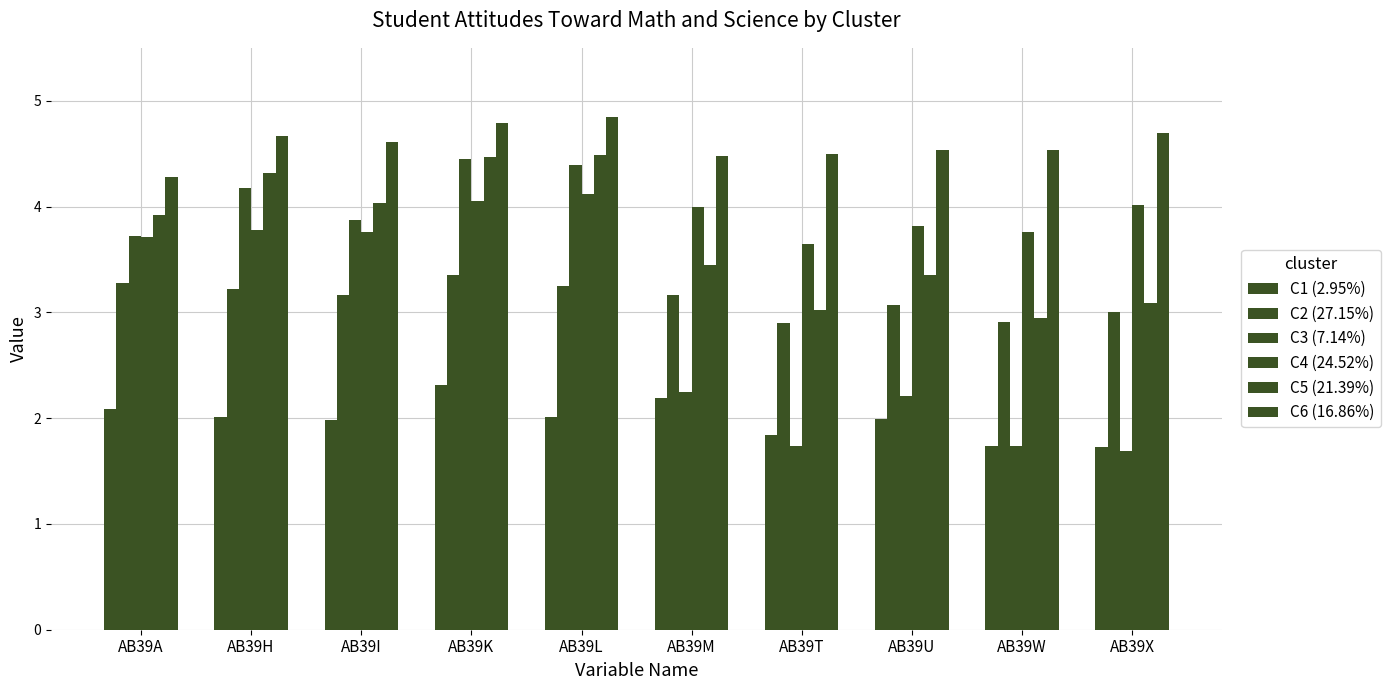

Reading left to right, list all the values displayed in this chart.

C1 (2.95%): AB39A=2.1	AB39H=2.0	AB39I=2.0	AB39K=2.3	AB39L=2.0	AB39M=2.2	AB39T=1.8	AB39U=2.0	AB39W=1.7	AB39X=1.7
C2 (27.15%): AB39A=3.3	AB39H=3.2	AB39I=3.2	AB39K=3.4	AB39L=3.2	AB39M=3.2	AB39T=2.9	AB39U=3.1	AB39W=2.9	AB39X=3.0
C3 (7.14%): AB39A=3.7	AB39H=4.2	AB39I=3.9	AB39K=4.4	AB39L=4.4	AB39M=2.2	AB39T=1.7	AB39U=2.2	AB39W=1.7	AB39X=1.7
C4 (24.52%): AB39A=3.7	AB39H=3.8	AB39I=3.8	AB39K=4.1	AB39L=4.1	AB39M=4.0	AB39T=3.6	AB39U=3.8	AB39W=3.8	AB39X=4.0
C5 (21.39%): AB39A=3.9	AB39H=4.3	AB39I=4.0	AB39K=4.5	AB39L=4.5	AB39M=3.4	AB39T=3.0	AB39U=3.4	AB39W=3.0	AB39X=3.1
C6 (16.86%): AB39A=4.3	AB39H=4.7	AB39I=4.6	AB39K=4.8	AB39L=4.8	AB39M=4.5	AB39T=4.5	AB39U=4.5	AB39W=4.5	AB39X=4.7